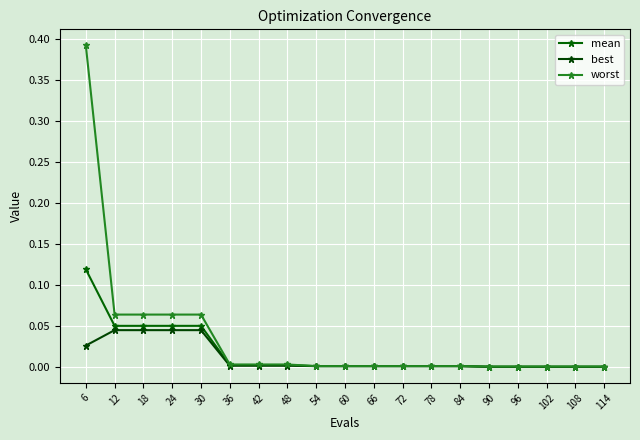

At how many categories does at least one series exceed 0?

19